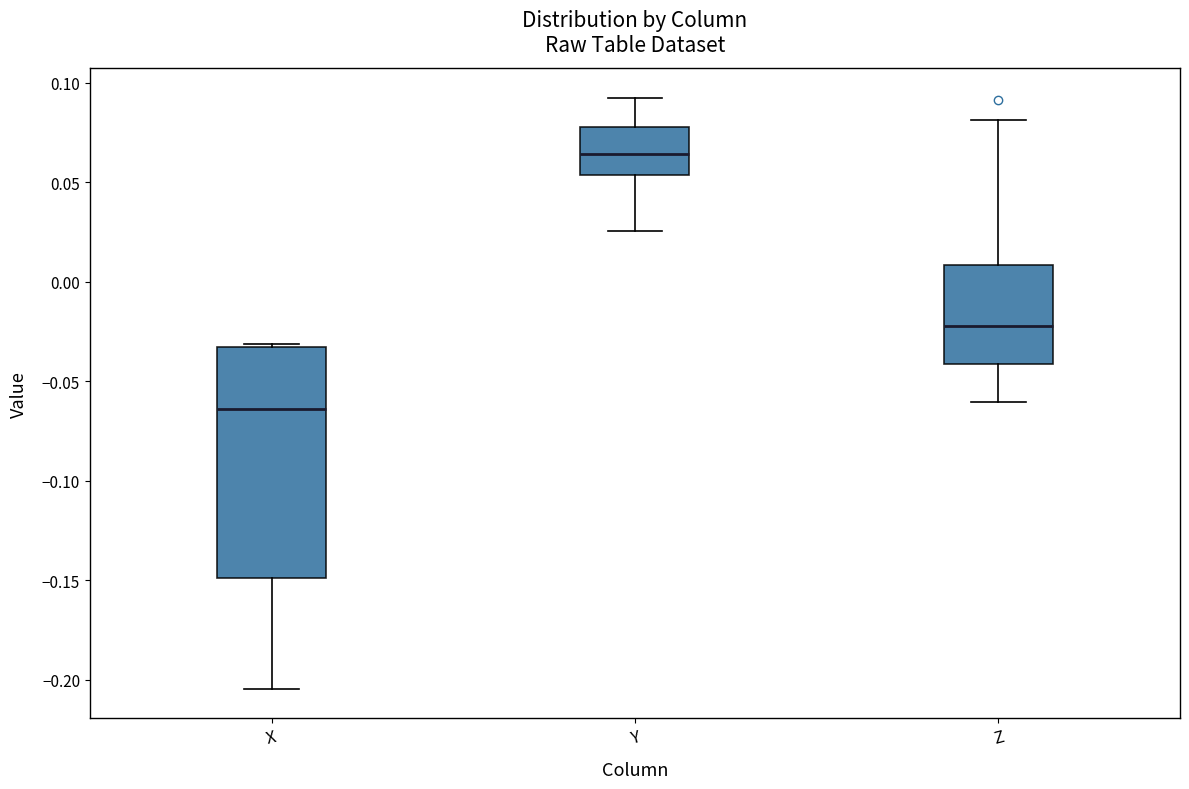

Which box's median line is the highest?

Y